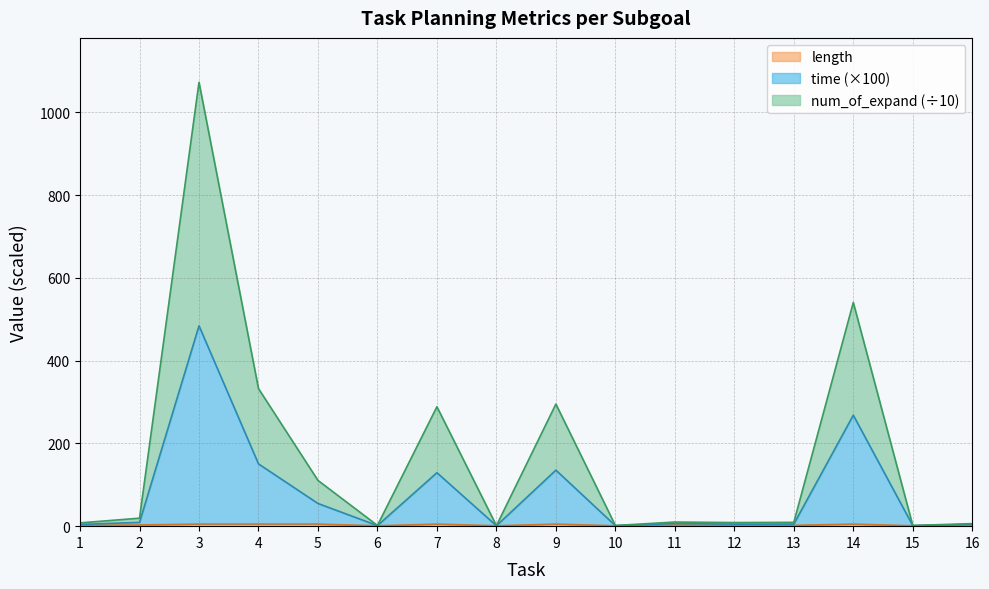

At which category does length reach its first local valley?

6